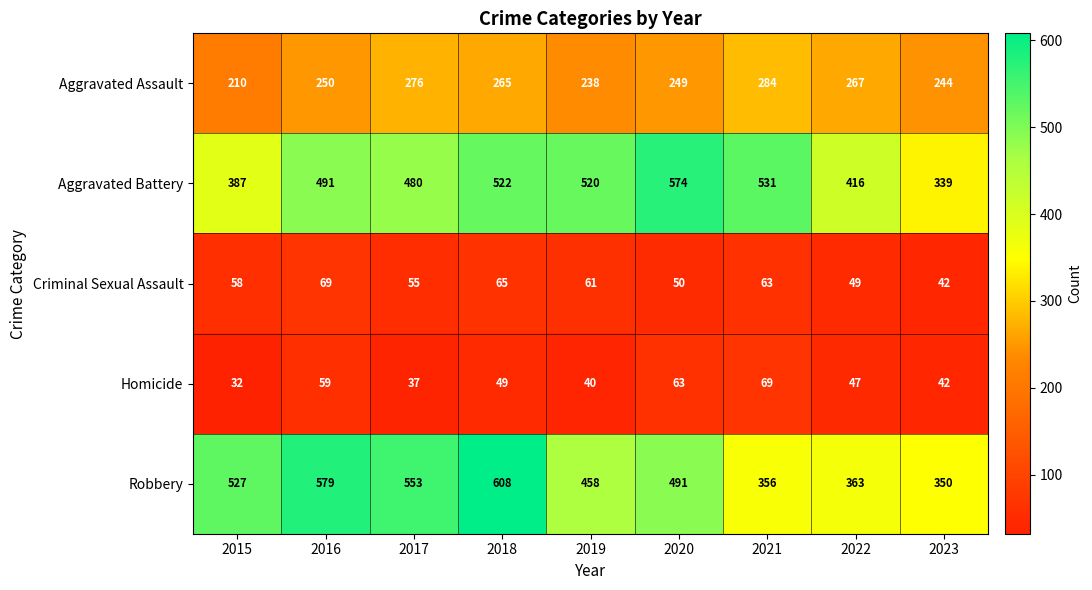

Rank the series at 2020 from lowest to highest value.

Criminal Sexual Assault, Homicide, Aggravated Assault, Robbery, Aggravated Battery